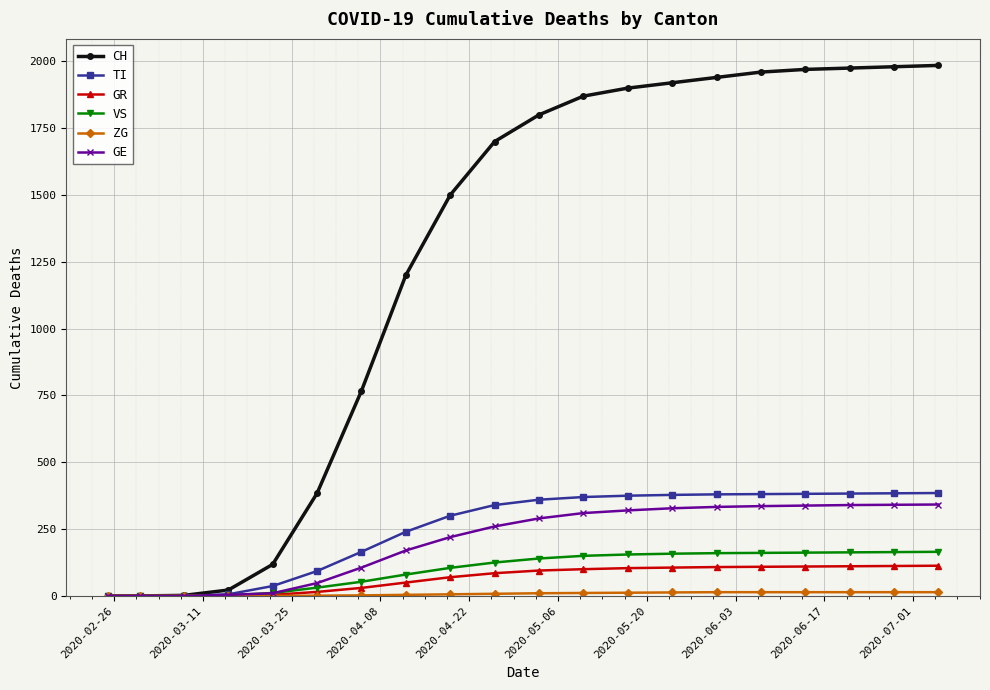

How many distinct data groups are displayed?

6